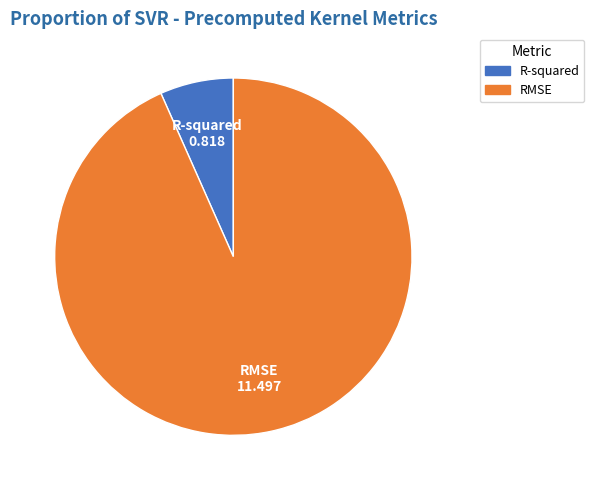

What is the largest slice in the pie chart?

RMSE